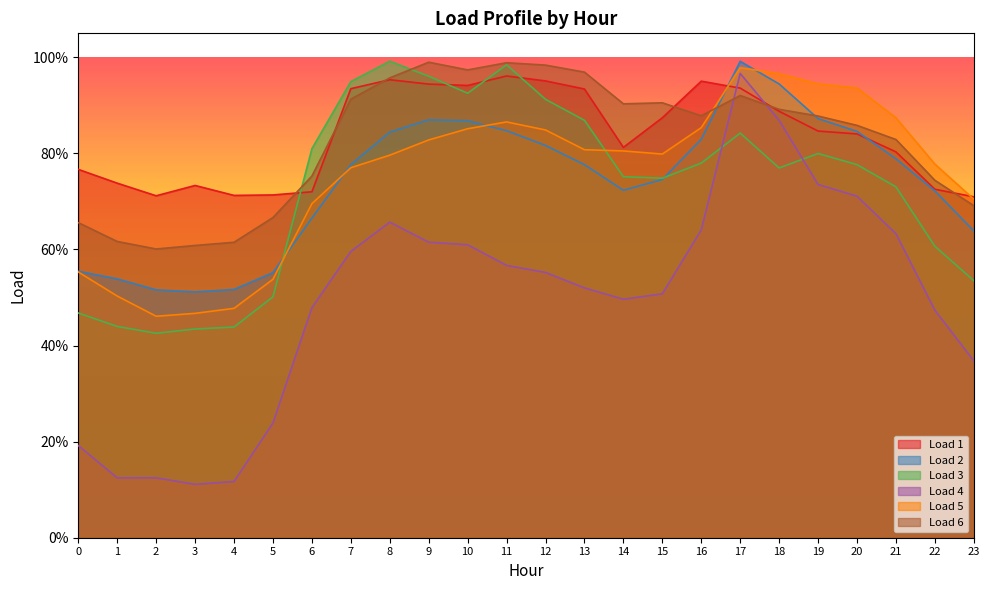

What is the value of the Load 3 point at the 4th from the left?

0.4